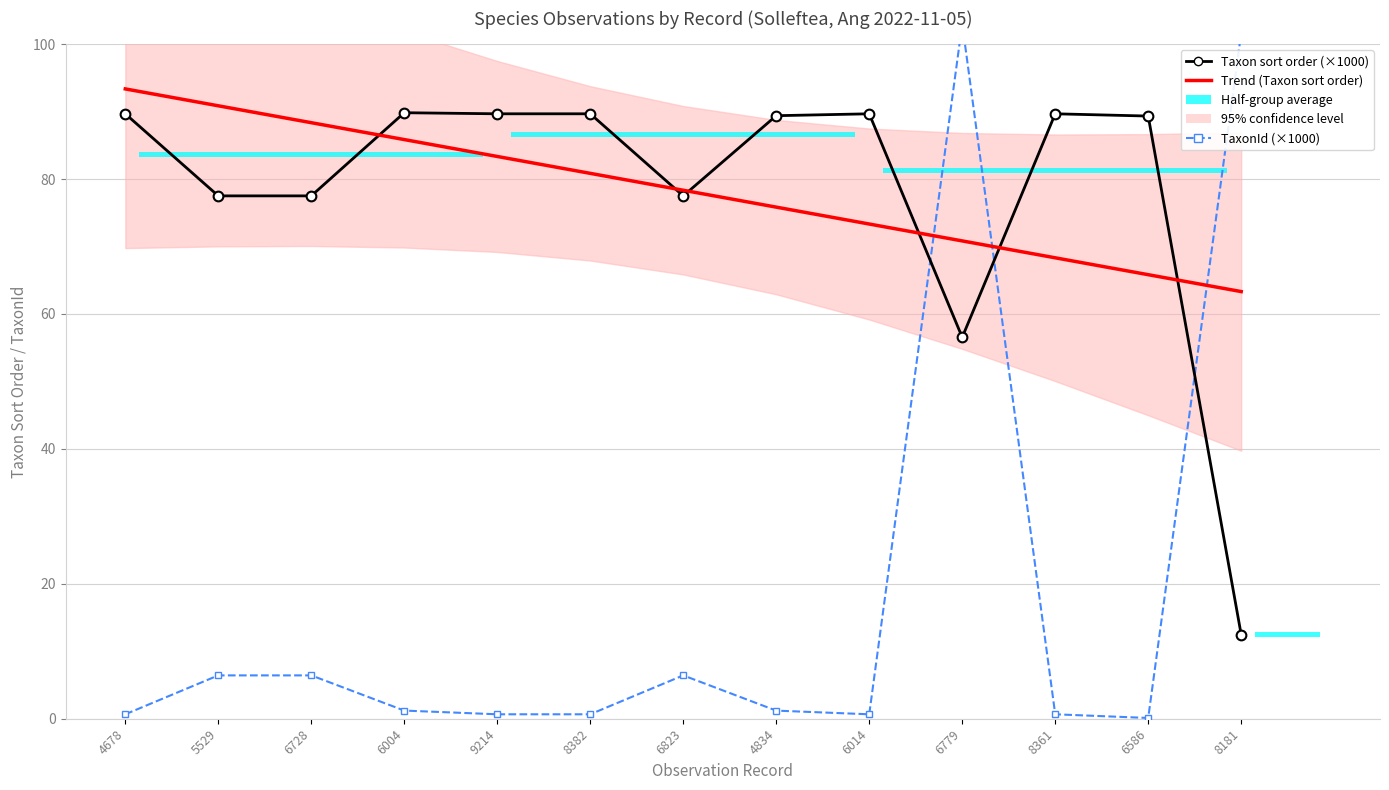

Where is Taxon sort order (×1000) nearest to the value 51?

6779